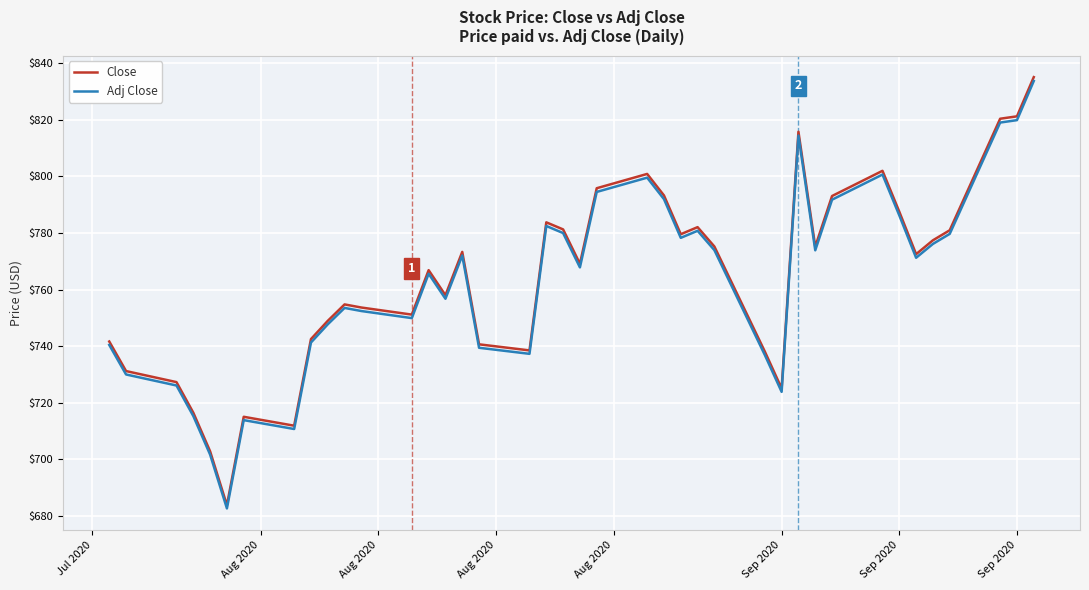

Which series has the largest range (max minus min)?

Close